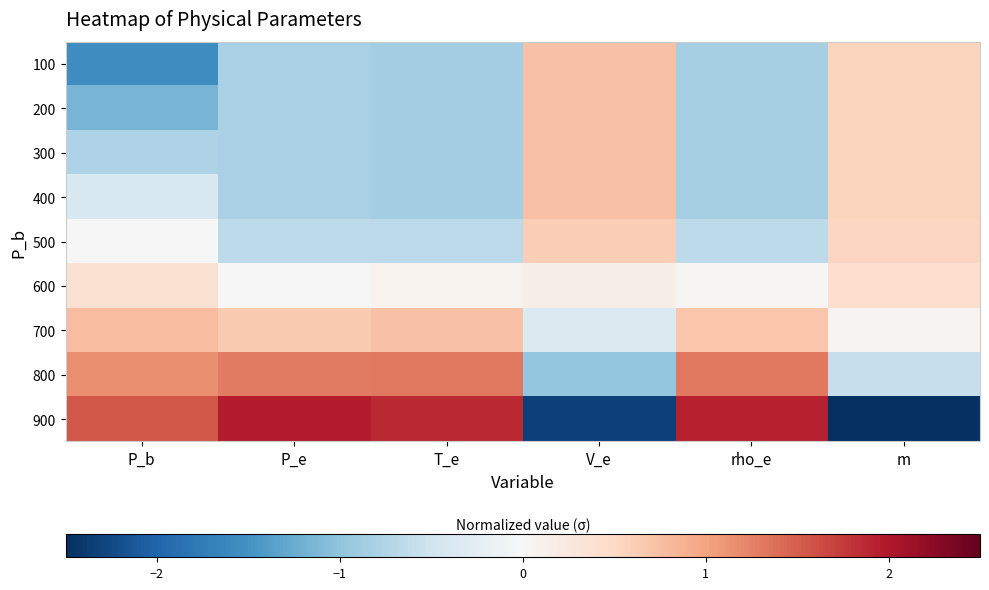

Reading left to right, what are all the values shown in this chart?

100: P_b=-1.5	P_e=-0.8	T_e=-0.8	V_e=0.7	rho_e=-0.8	m=0.5
200: P_b=-1.2	P_e=-0.8	T_e=-0.8	V_e=0.7	rho_e=-0.8	m=0.5
300: P_b=-0.8	P_e=-0.8	T_e=-0.8	V_e=0.7	rho_e=-0.8	m=0.5
400: P_b=-0.4	P_e=-0.8	T_e=-0.8	V_e=0.7	rho_e=-0.8	m=0.5
500: P_b=0.0	P_e=-0.7	T_e=-0.6	V_e=0.6	rho_e=-0.7	m=0.5
600: P_b=0.4	P_e=-0.0	T_e=0.1	V_e=0.1	rho_e=0.0	m=0.4
700: P_b=0.8	P_e=0.7	T_e=0.7	V_e=-0.4	rho_e=0.7	m=0.1
800: P_b=1.2	P_e=1.3	T_e=1.3	V_e=-1.0	rho_e=1.3	m=-0.6
900: P_b=1.5	P_e=2.0	T_e=1.9	V_e=-2.3	rho_e=1.9	m=-2.6